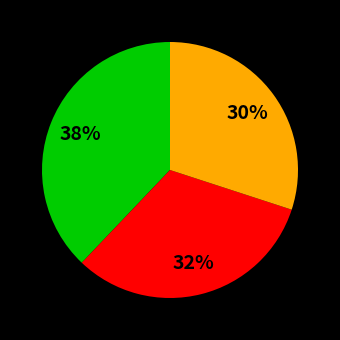

To the nearest percent, what is the difference between the largest and smallest slice percentages?

8%